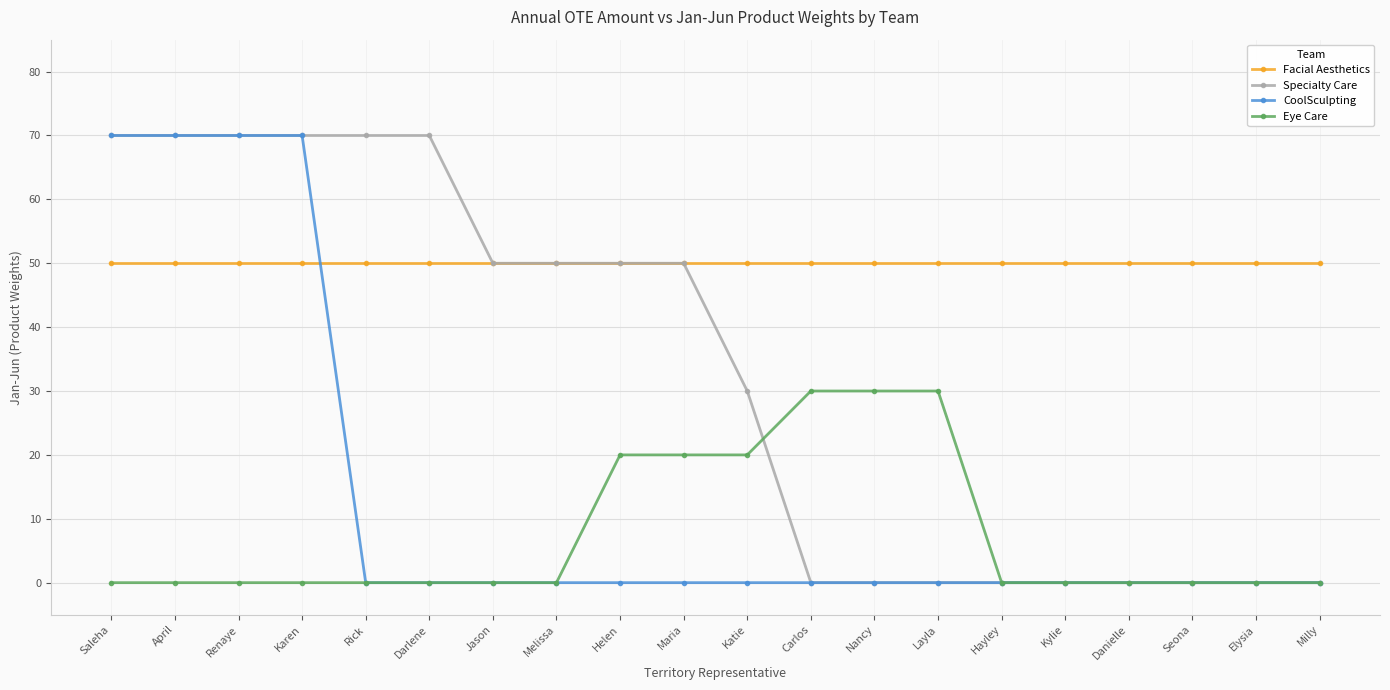

What is the sum of all Facial Aesthetics values?

1000